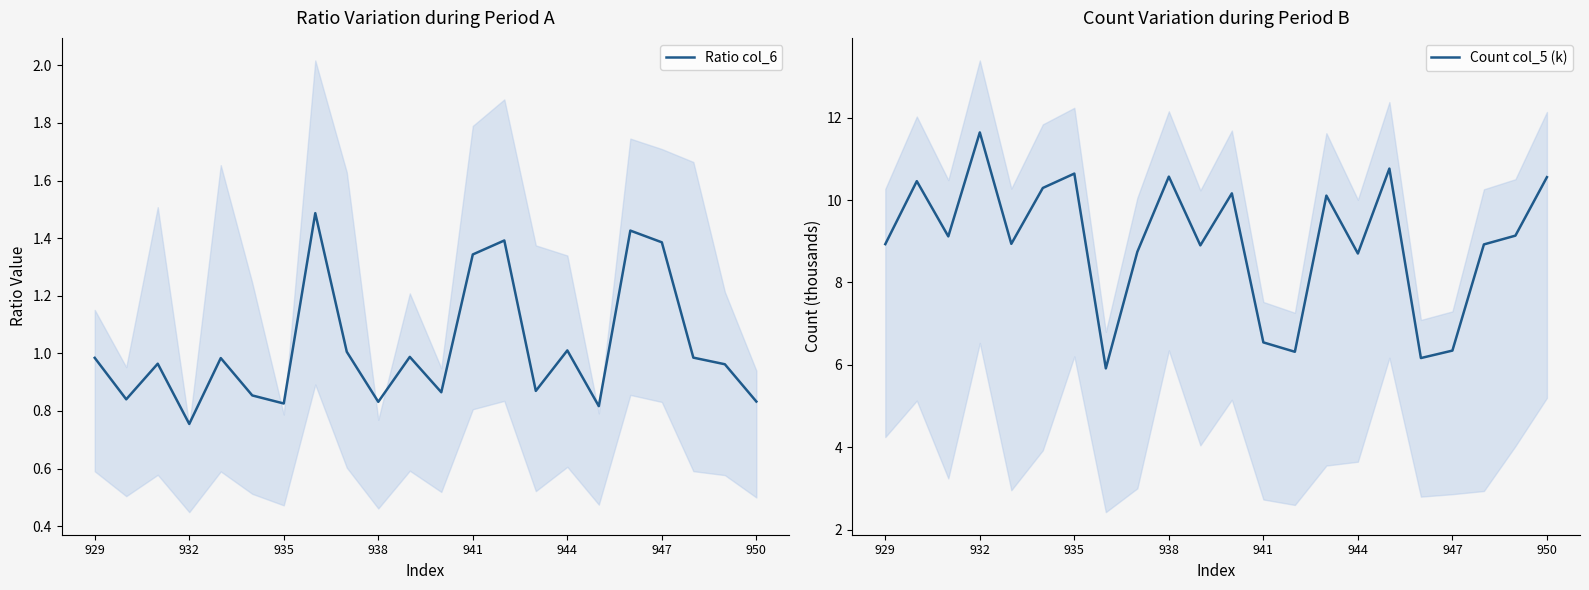

At which label does Ratio col_6 reach its minimum?

932